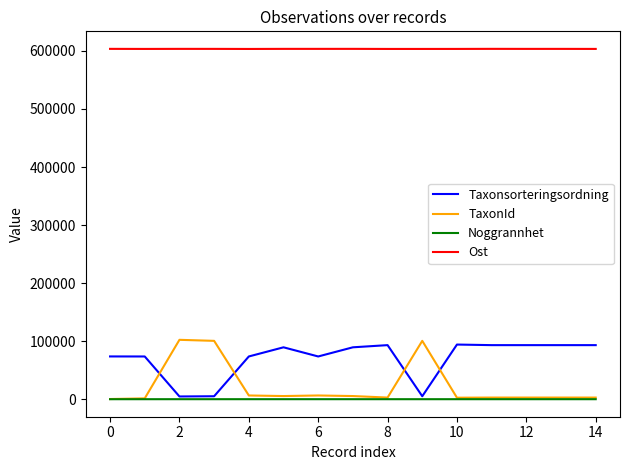

What is the average value of the Ost series?

603519